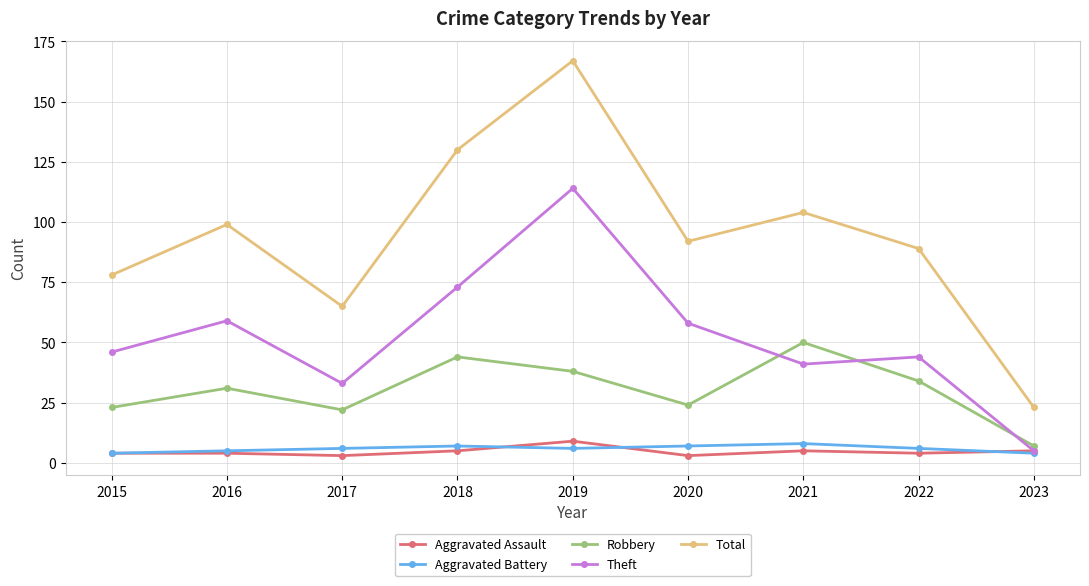

What is the value of the Aggravated Assault point at the 4th from the left?

5